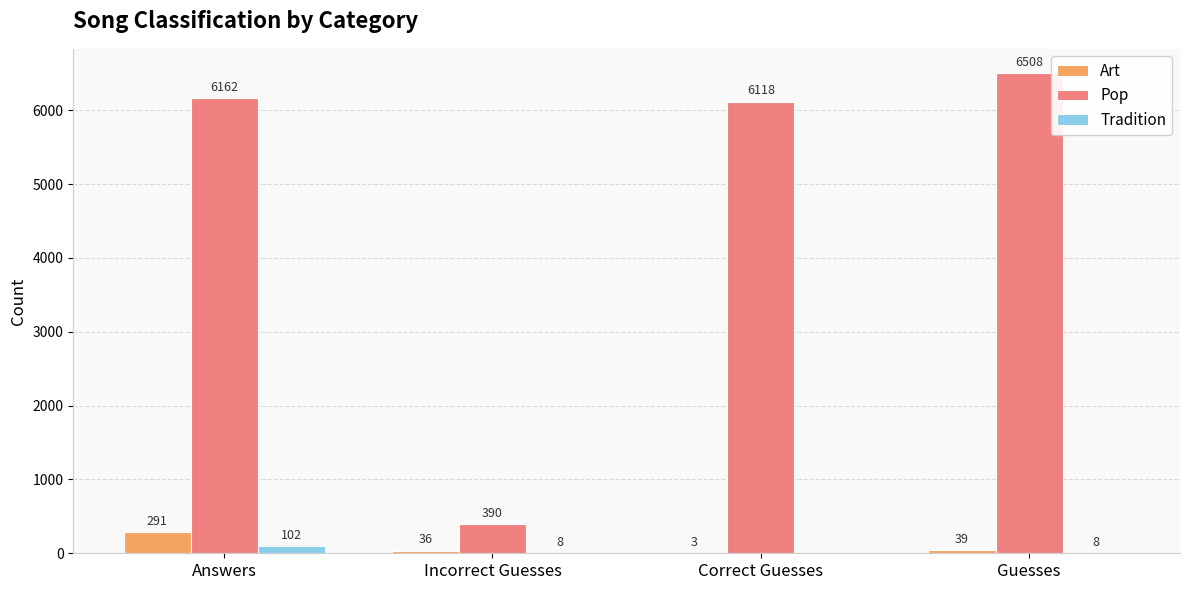

True or false: Tradition has a value of 0 at Correct Guesses.

True